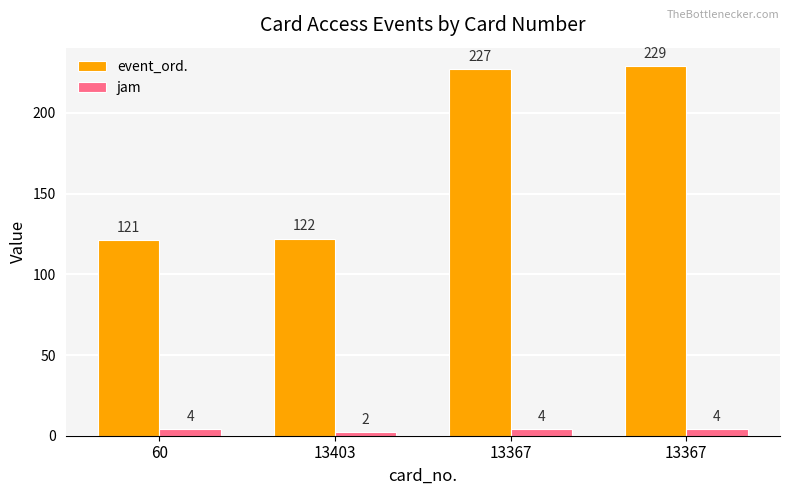

Does the chart contain stacked bars?

No